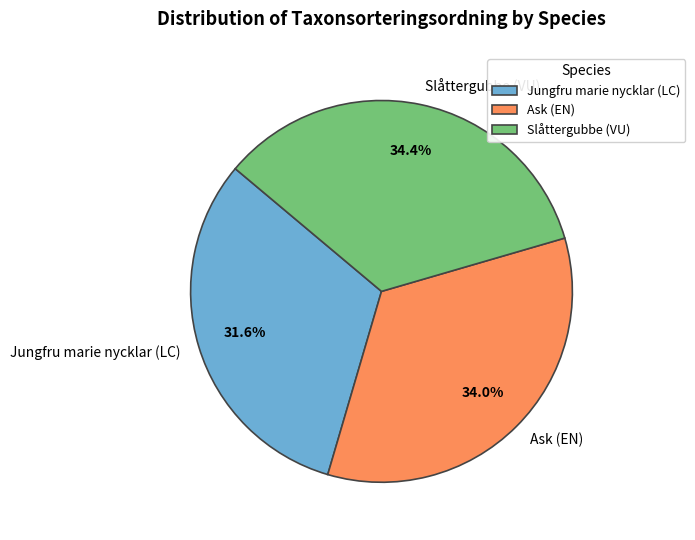

Does Slåttergubbe (VU) represent more than half of the total?

No